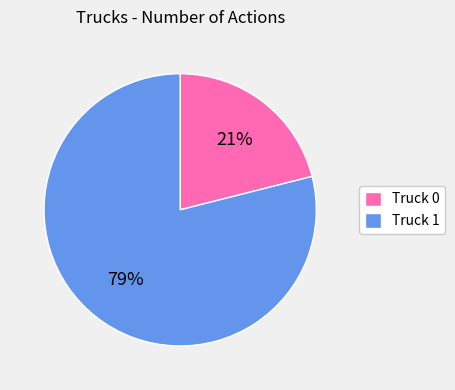

What is the largest slice in the pie chart?

Truck 1